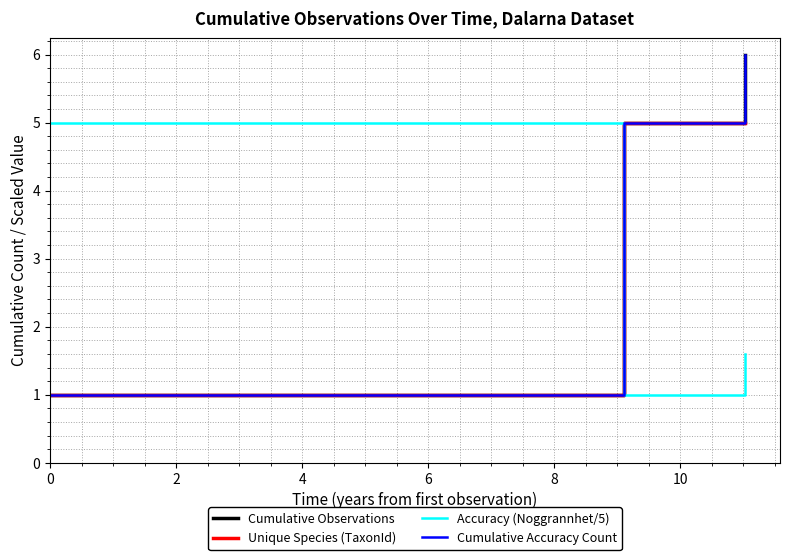

How many categories are shown in the chart?

6